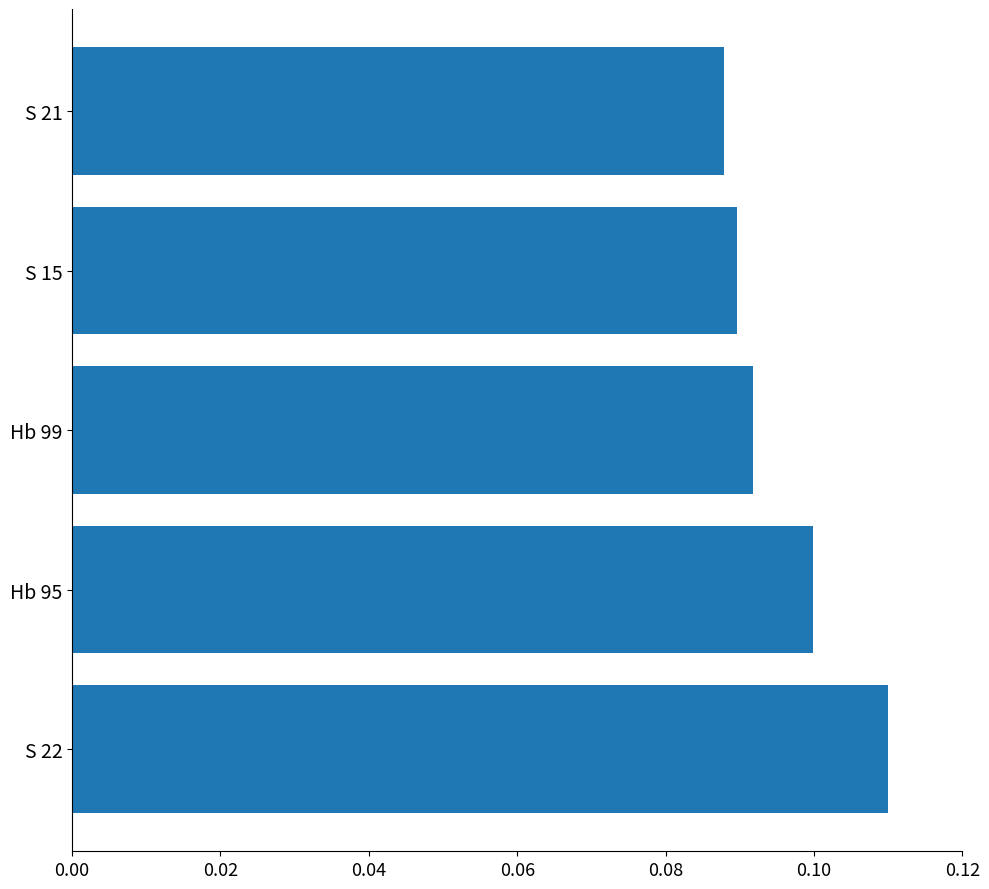

Rank the categories by value from lowest to highest.

S 21, S 15, Hb 99, Hb 95, S 22